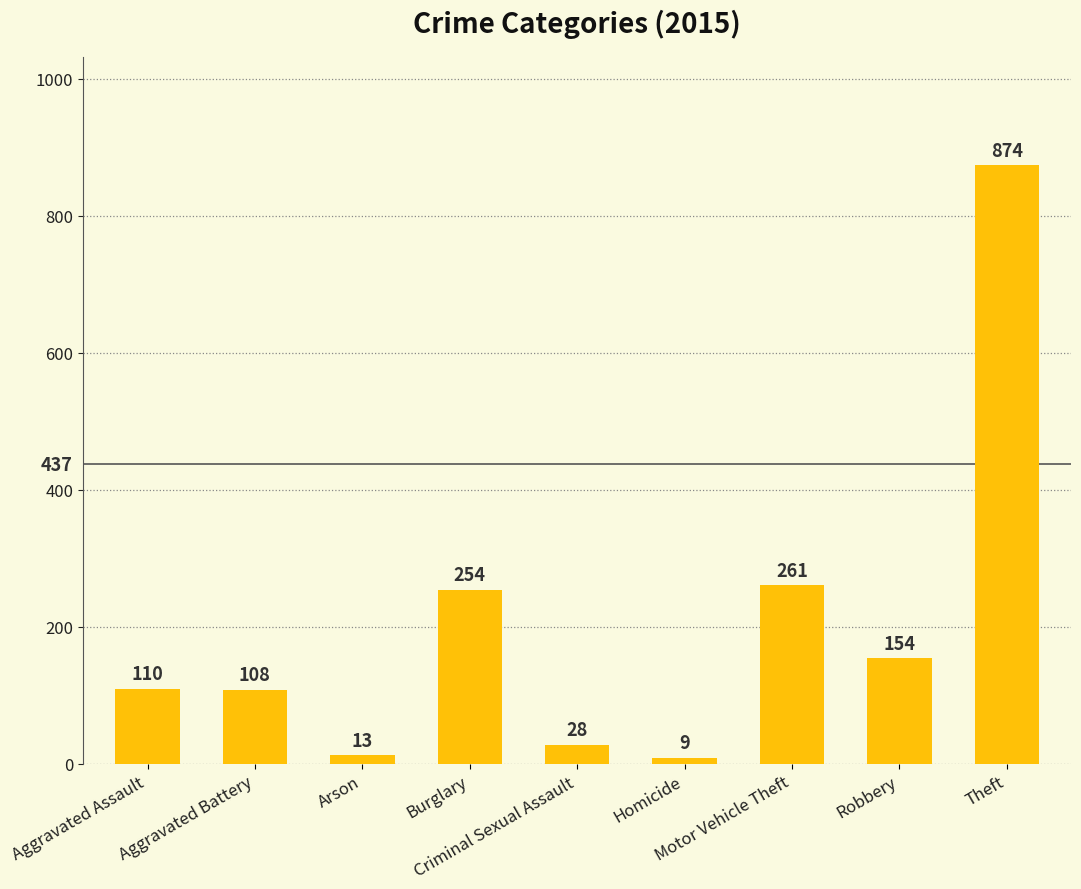

What is the label of the 8th bar from the right?

Aggravated Battery